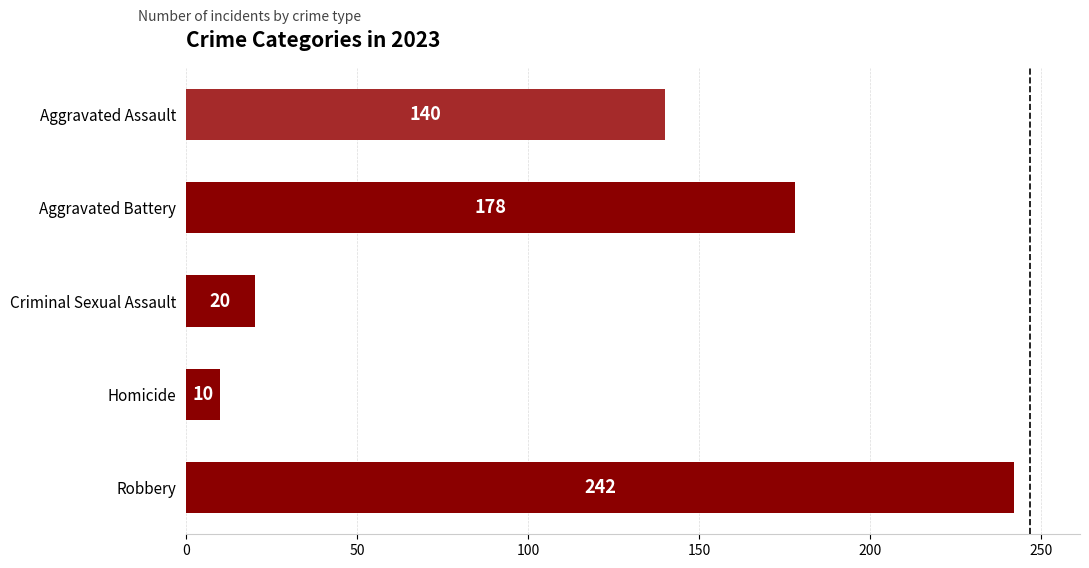

How many data points does each series have?

5